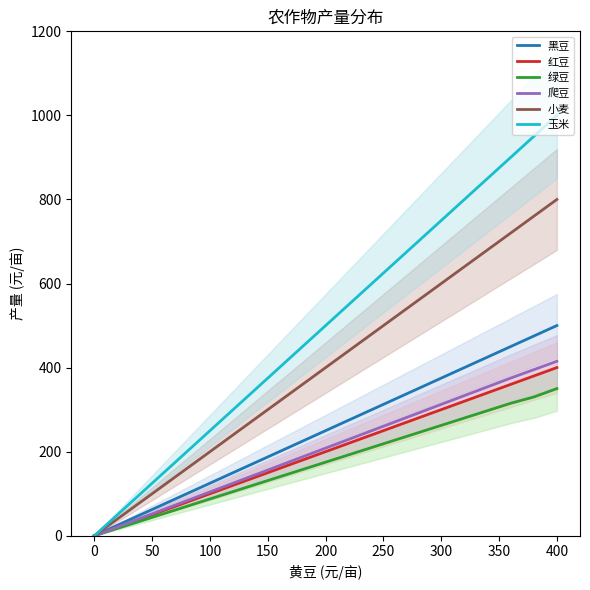

True or false: 黑豆 and 绿豆 cross at least once.

False